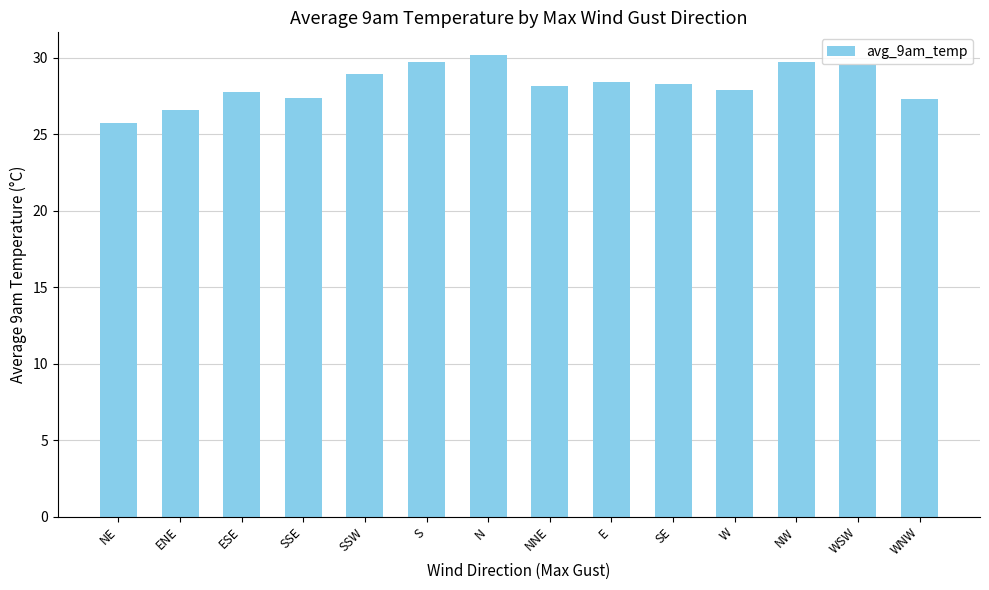

The chart shows a value of 51.6 at NW. True or false?

False